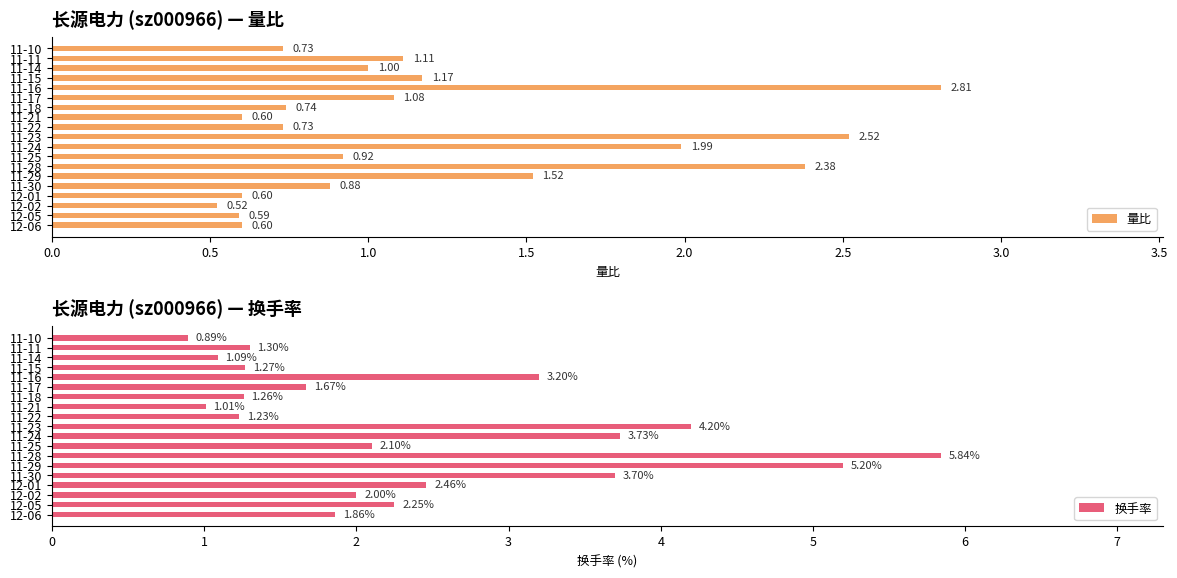

At how many categories does at least one series exceed 1?

18